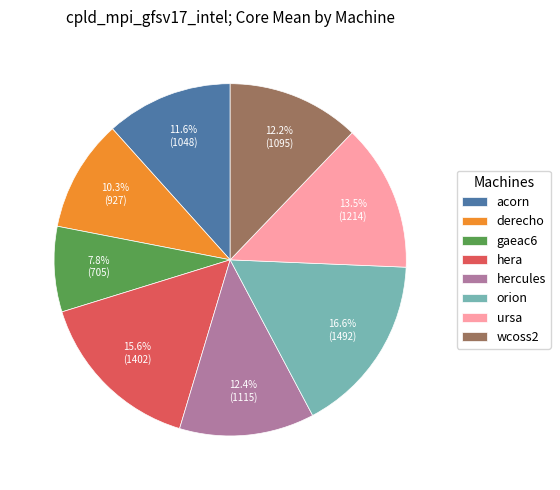

Is it true that orion is 17% of the pie?

True